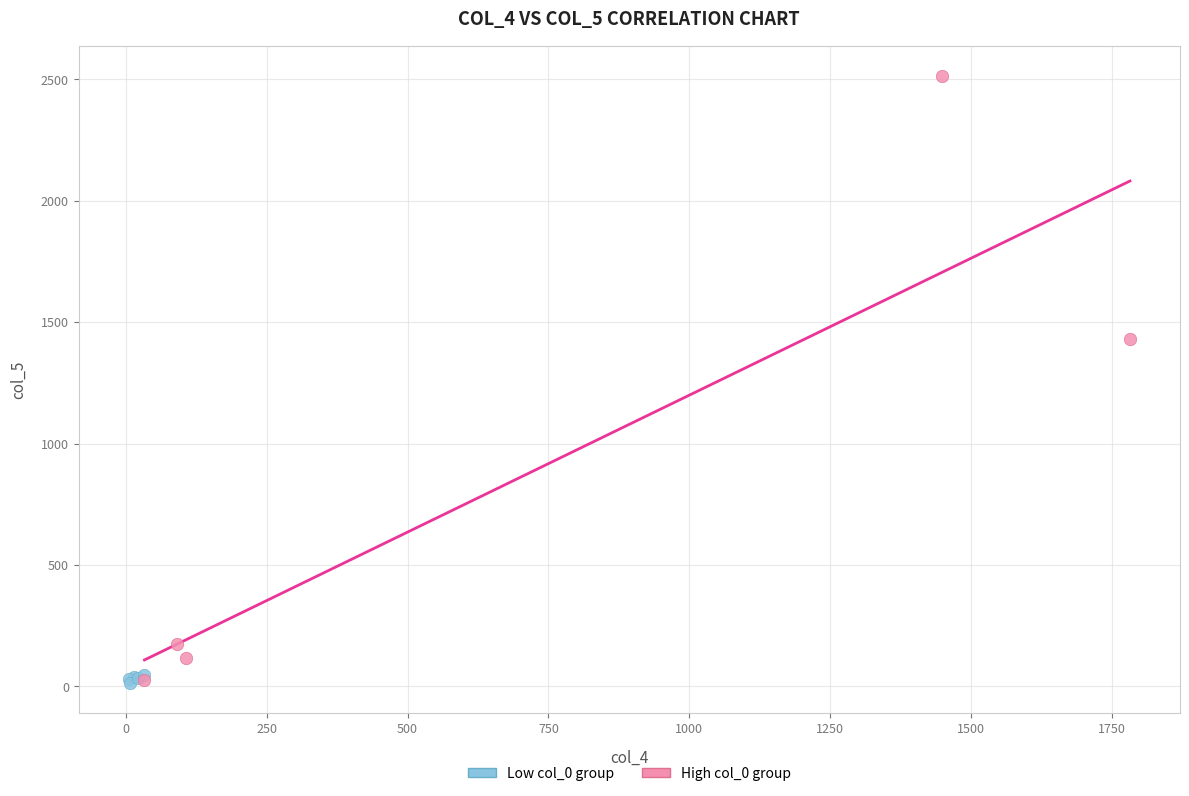

Which series has the largest Y range (max minus min)?

High col_0 group